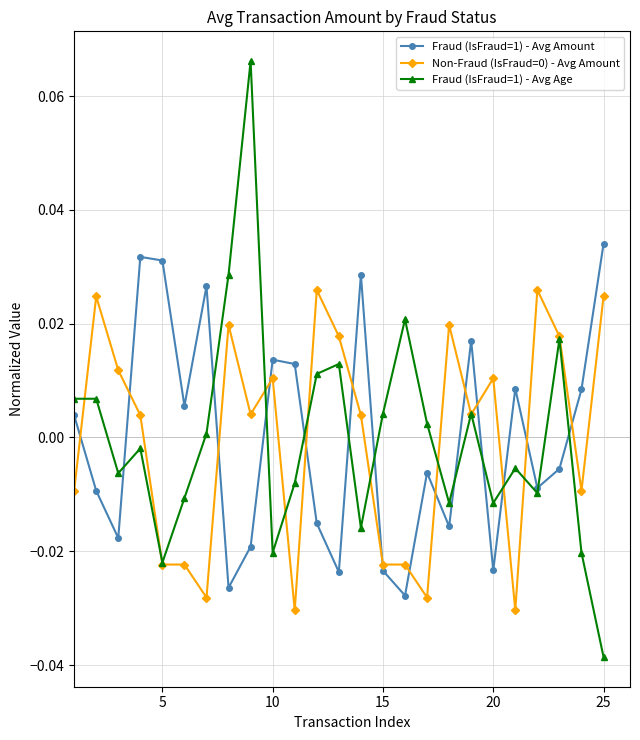

Which series has the largest range (max minus min)?

Fraud (IsFraud=1) - Avg Age